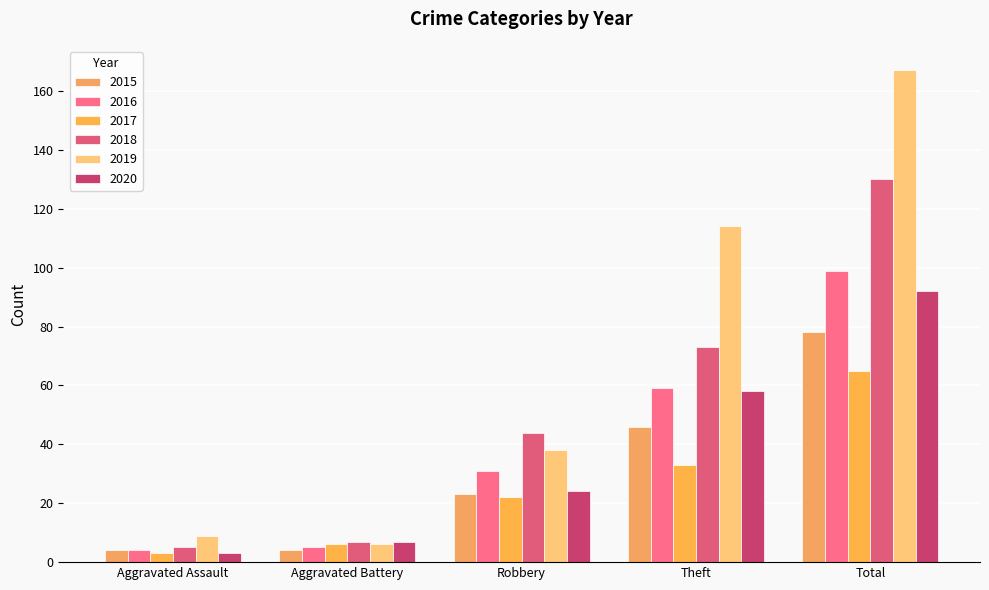

Does the chart contain any negative values?

No